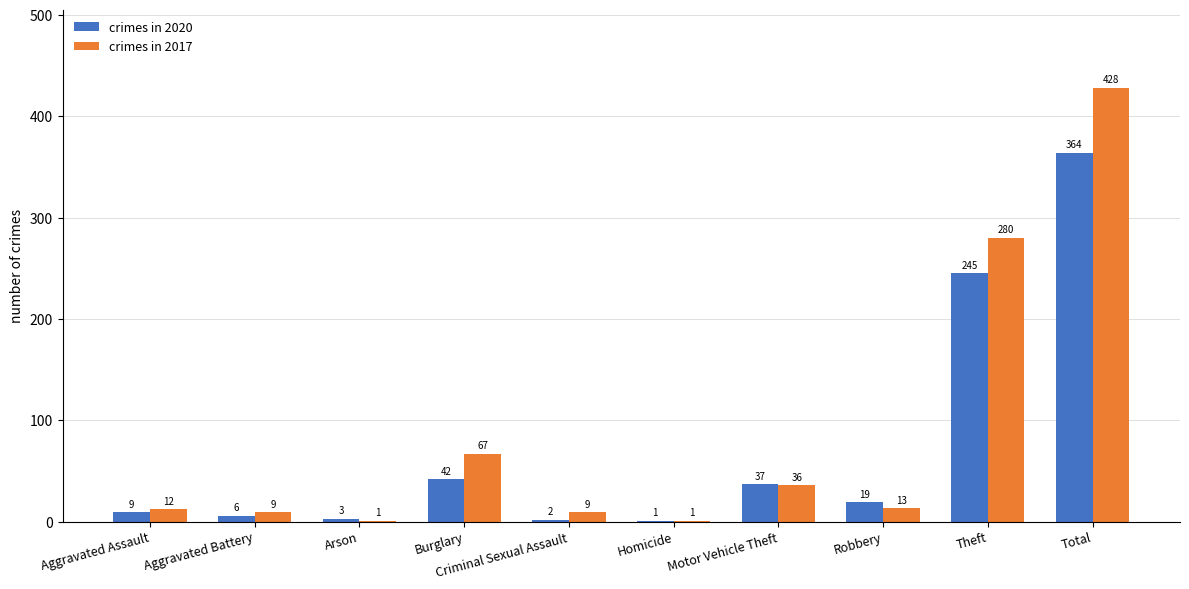

At which category is the sum across all series the highest?

Total